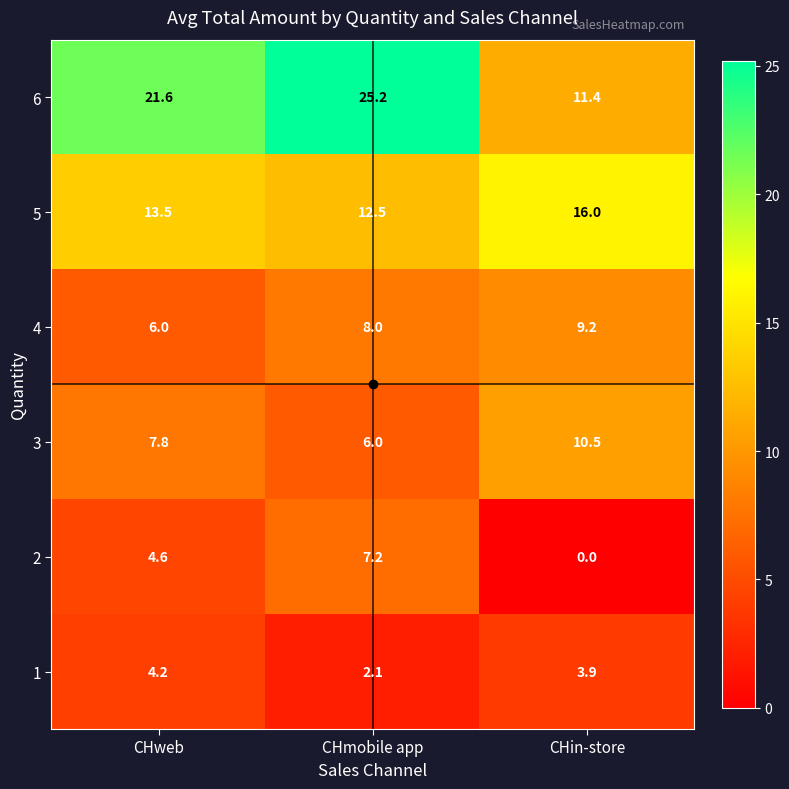

Which label corresponds to the smallest value in the chart?

CHin-store